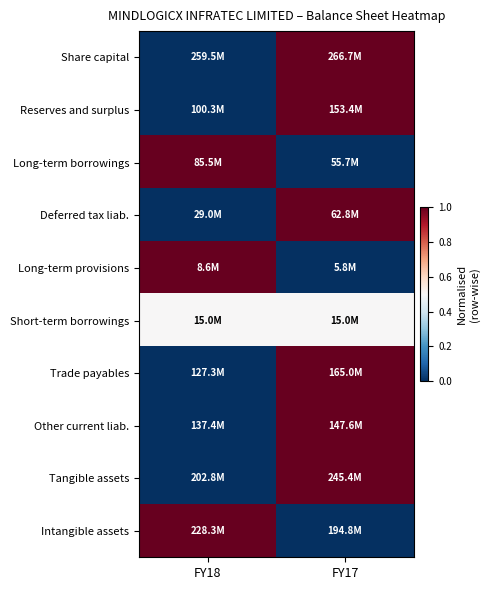

Reading right to left, transcribe all the data shown in this chart.

Share capital: FY17=1.0	FY18=0.0
Reserves and surplus: FY17=1.0	FY18=0.0
Long-term borrowings: FY17=0.0	FY18=1.0
Deferred tax liab.: FY17=1.0	FY18=0.0
Long-term provisions: FY17=0.0	FY18=1.0
Short-term borrowings: FY17=0.5	FY18=0.5
Trade payables: FY17=1.0	FY18=0.0
Other current liab.: FY17=1.0	FY18=0.0
Tangible assets: FY17=1.0	FY18=0.0
Intangible assets: FY17=0.0	FY18=1.0